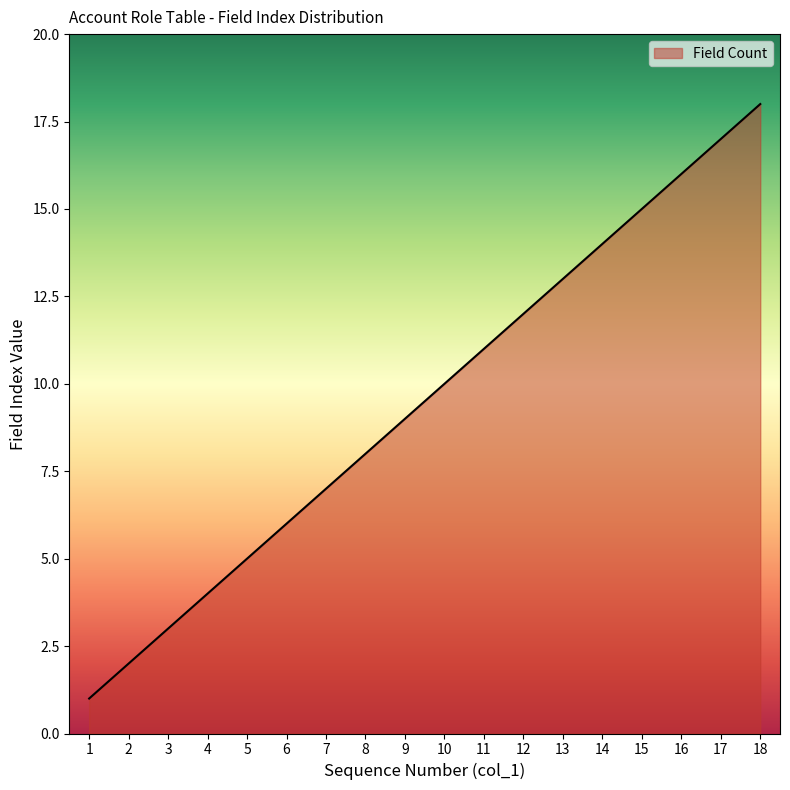

Approximately how many times larger is the value at 9 compared to 10?

0.9